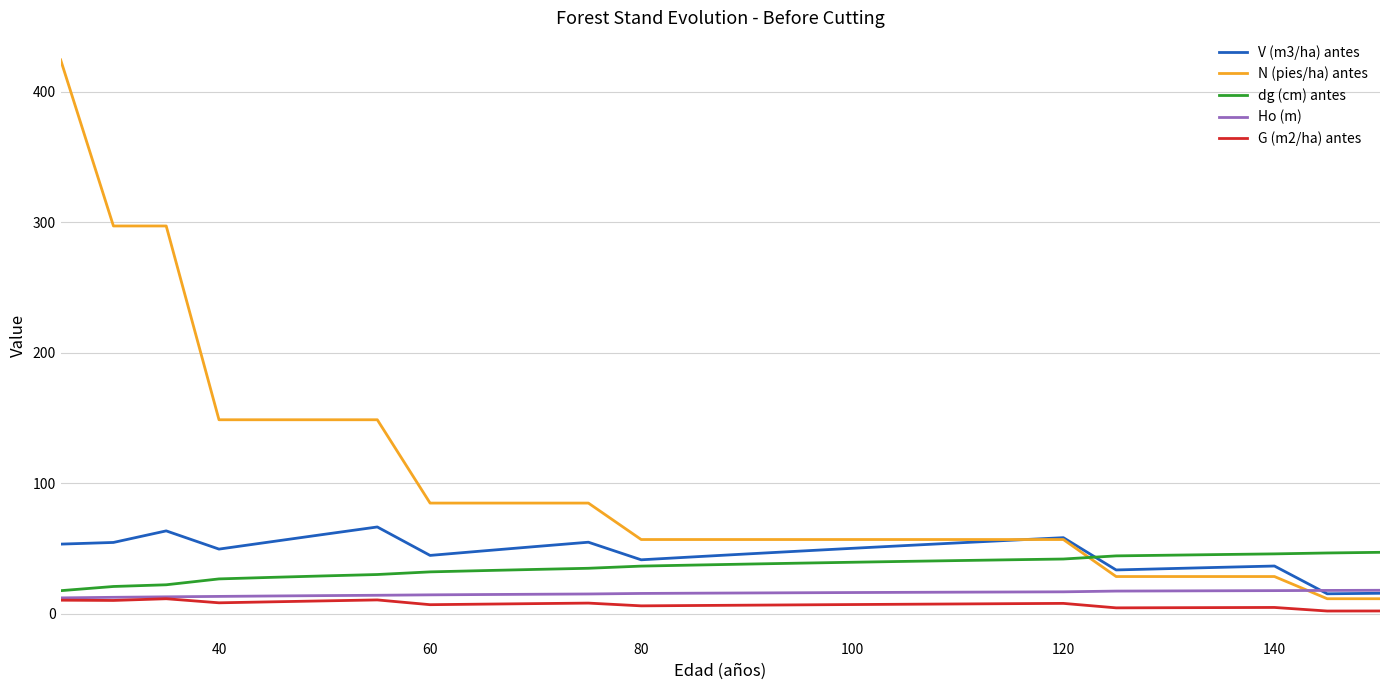

What is the maximum value shown in the chart?

424.4